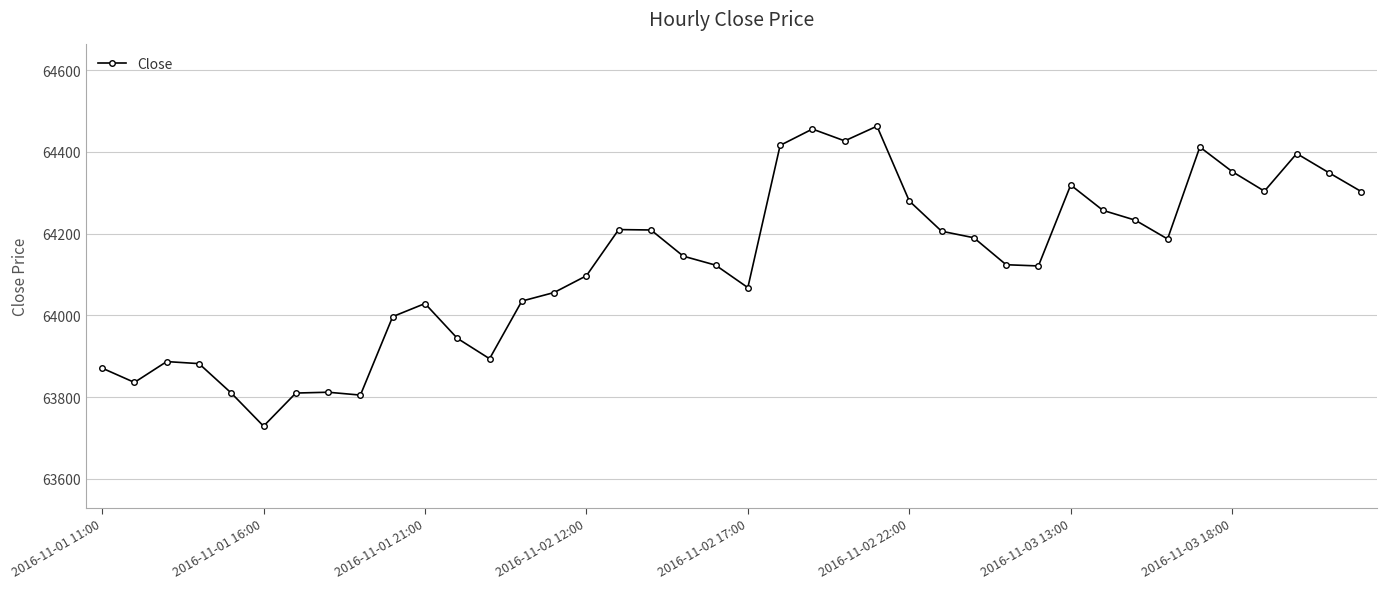

What is the value of the 17th point from the left?

64210